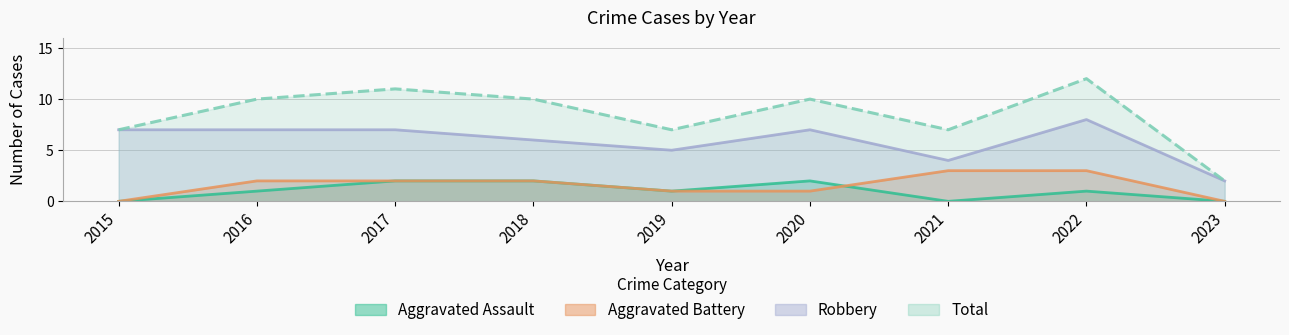

The value of Aggravated Assault at 2016 is 1. True or false?

True